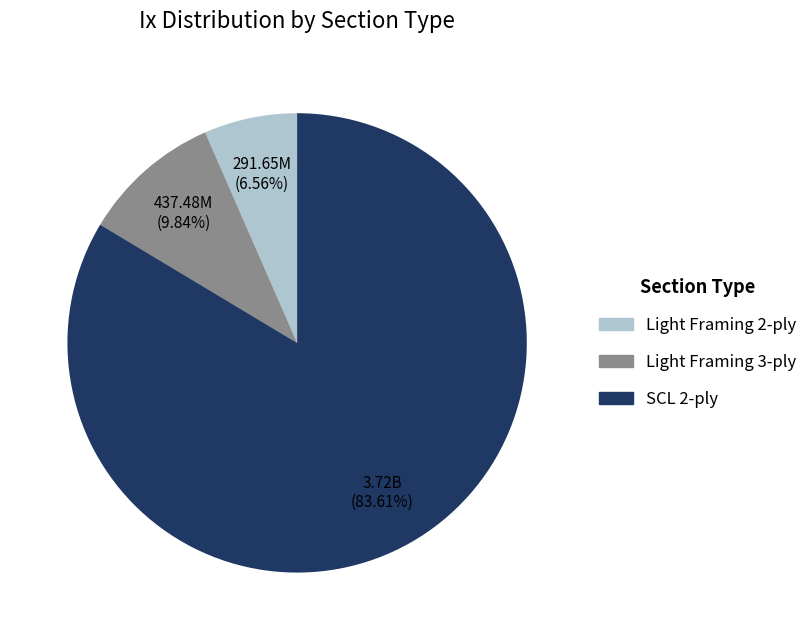

Is there any slice that represents more than half of the pie?

Yes